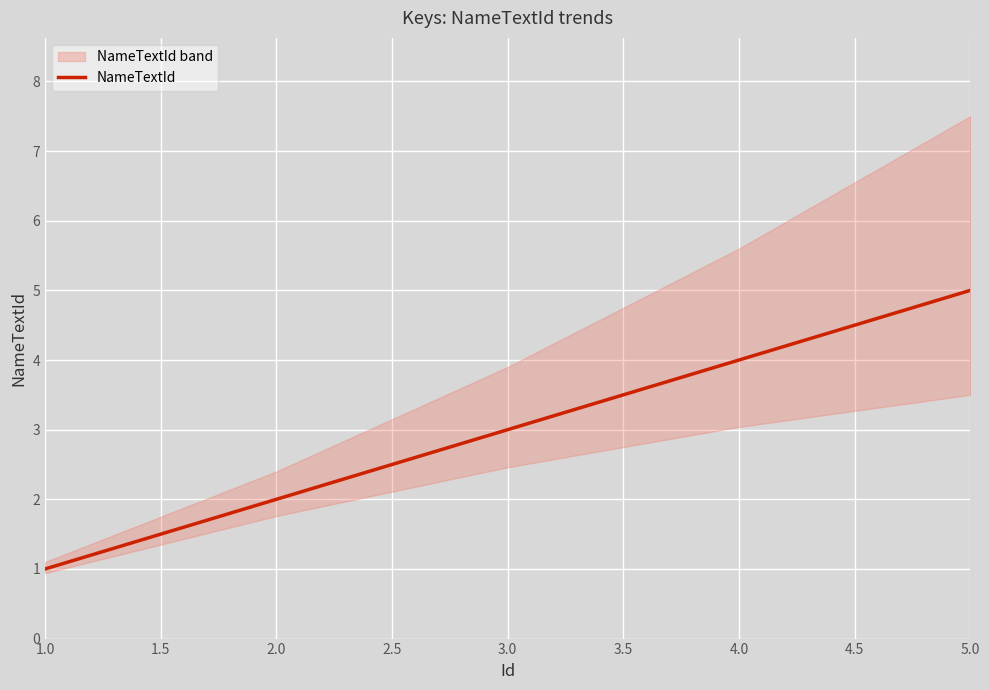

The value of NameTextId at 3.0 is 4. True or false?

False